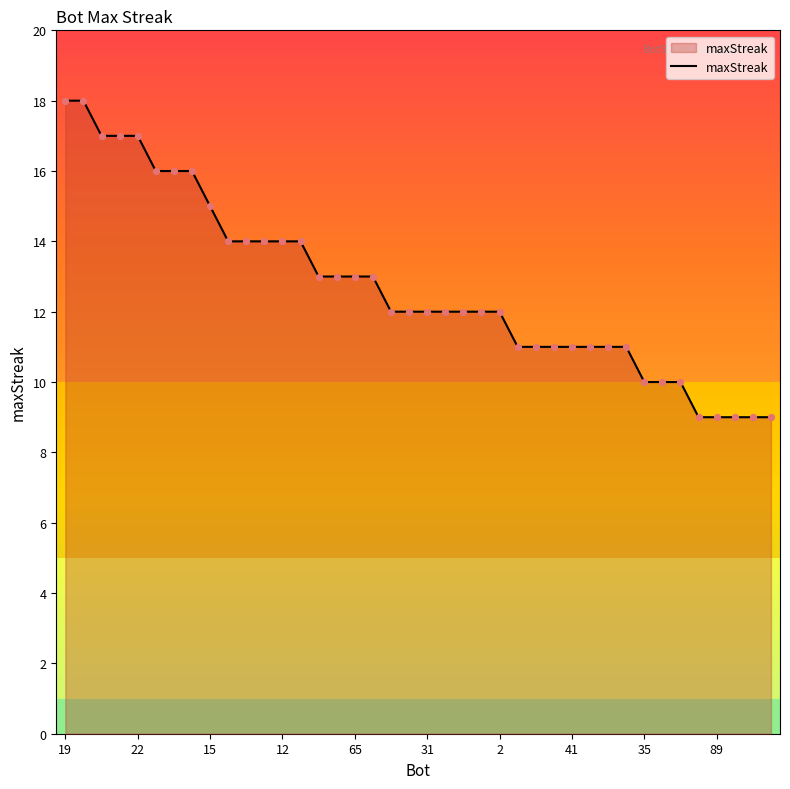

What is the maximum value shown in the chart?

18